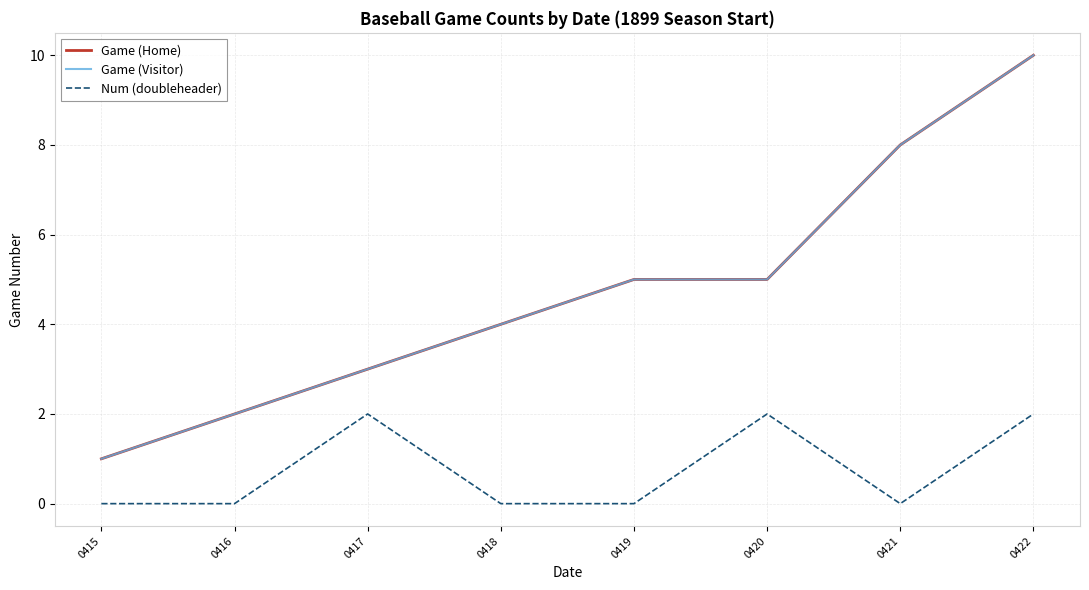

Between 0419 and 0415, which is larger?

0419